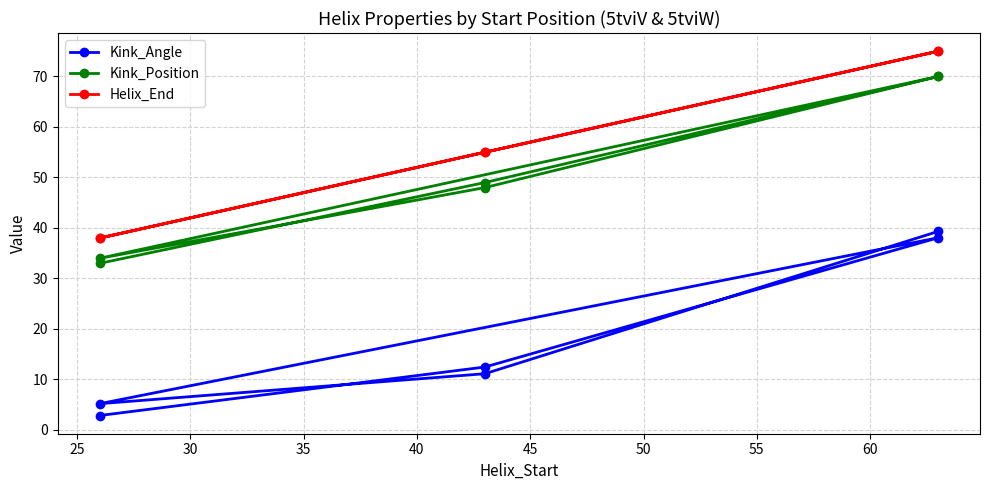

What is the average value of the Kink_Angle series?

18.2